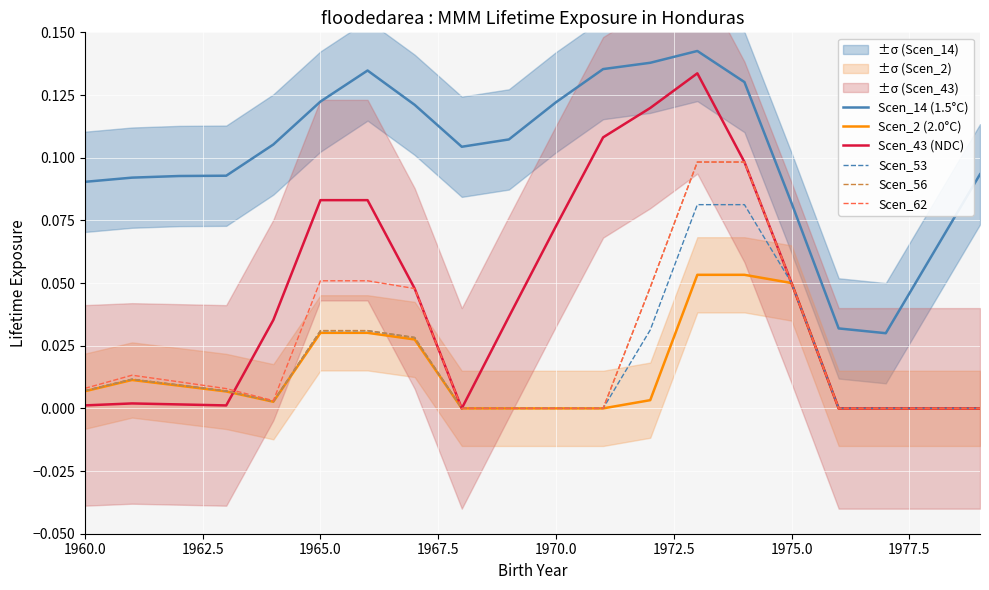

True or false: Scen_14 (1.5°C) and Scen_62 intersect in this chart.

False